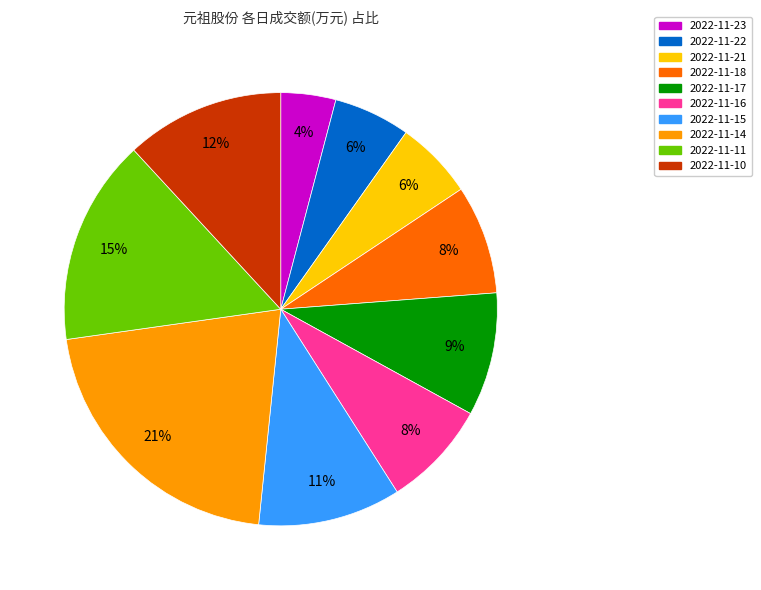

Is it true that 2022-11-11 is 2% of the pie?

False